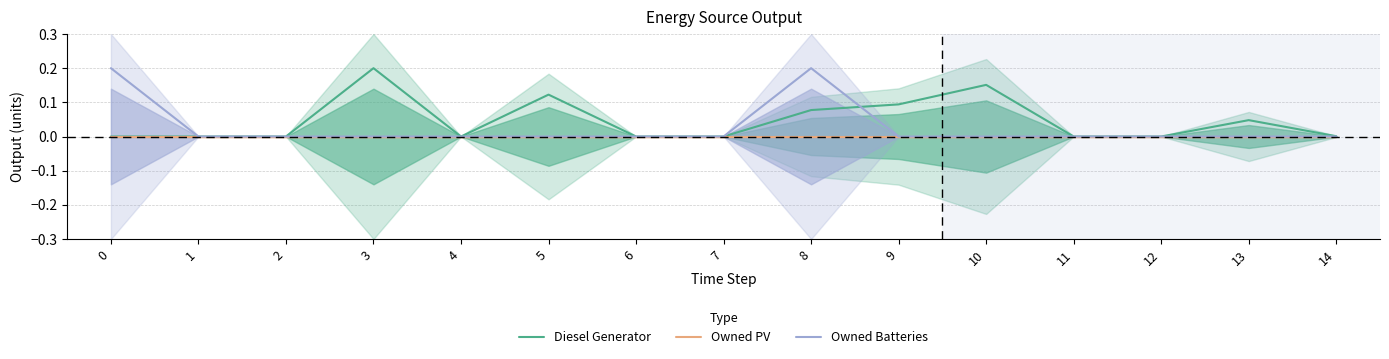

How many interior local valleys does the Diesel Generator series have?

1